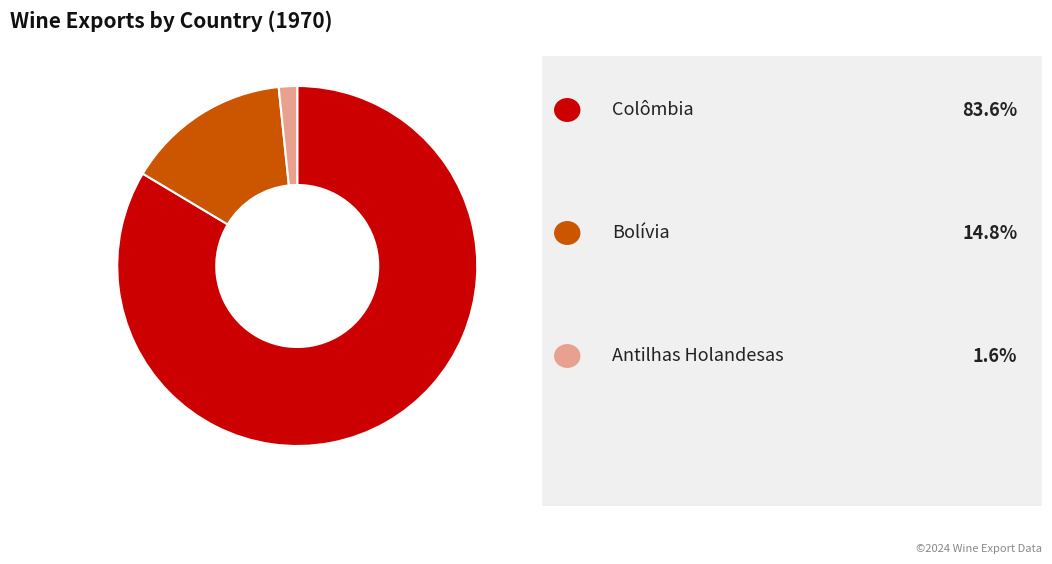

Is there a majority slice in this chart?

Yes